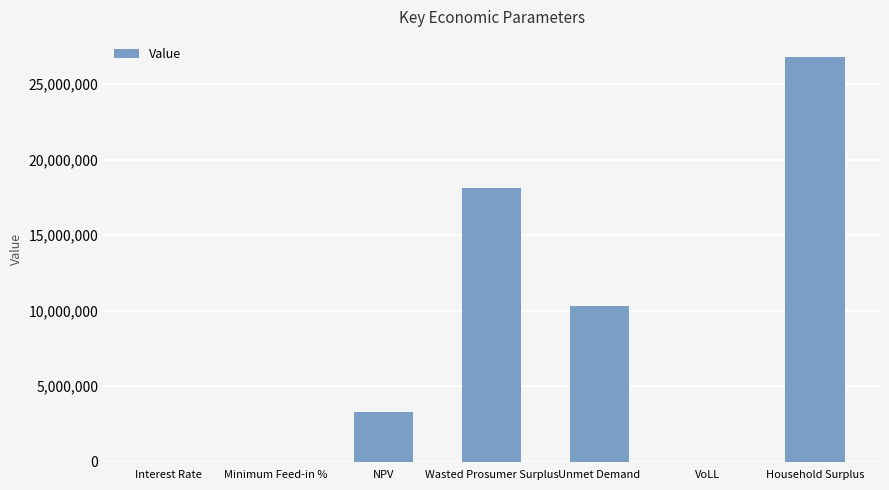

Is it true that the value at Wasted Prosumer Surplus is 18093321.8?

True